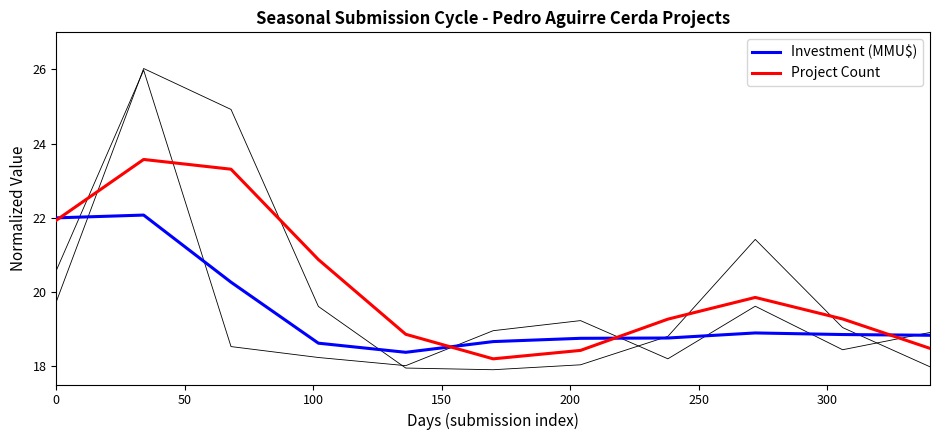

What is the lowest value of the Project Count series?

18.2